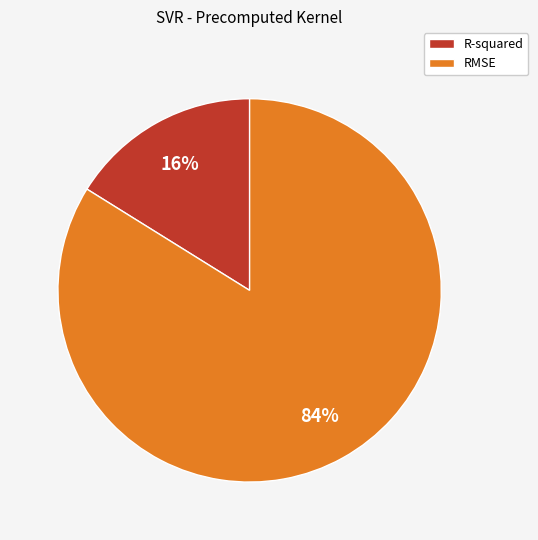

Rank the categories by value from lowest to highest.

R-squared, RMSE